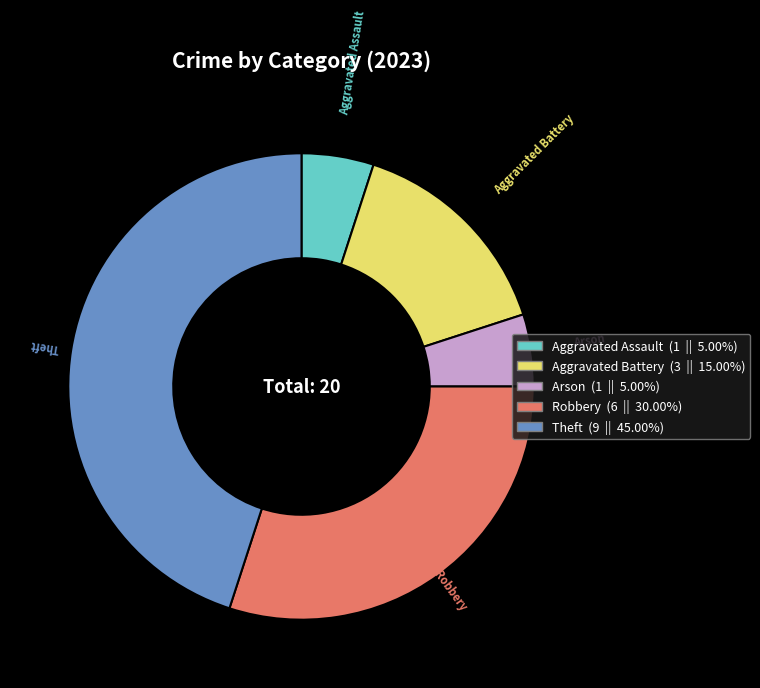

Is there a majority slice in this chart?

No